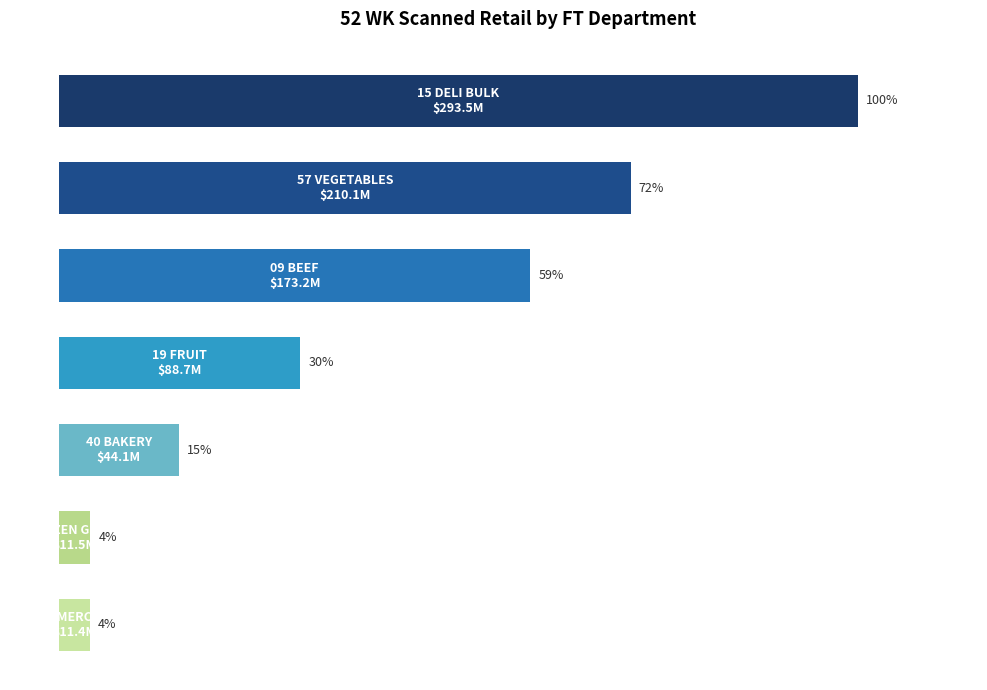

Does the chart contain any negative values?

No